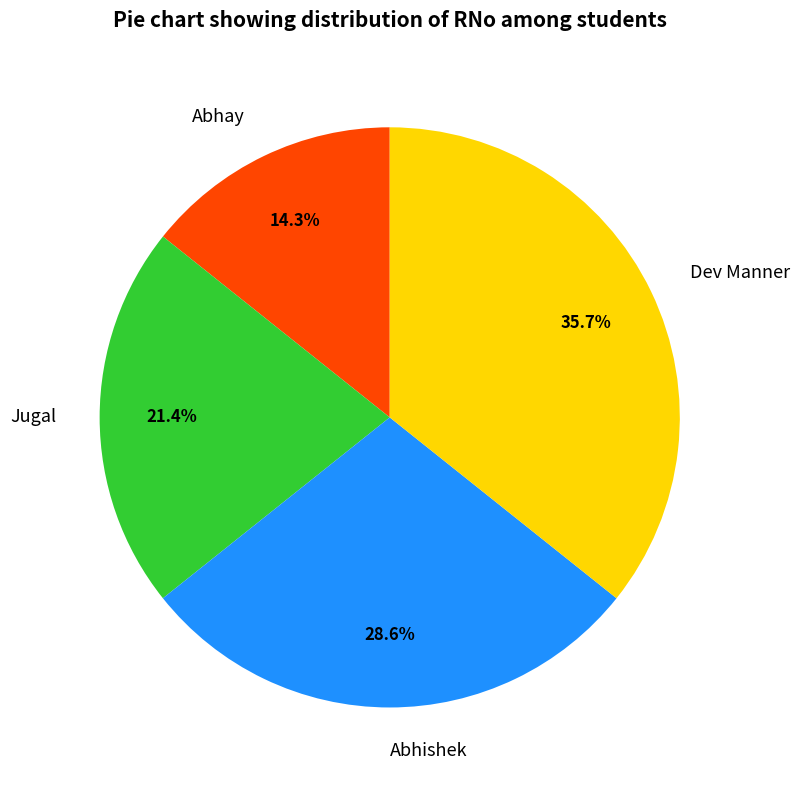

Is there a majority slice in this chart?

No